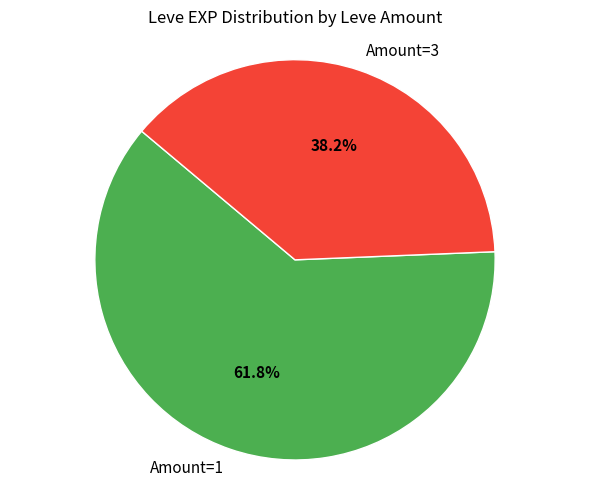

Which slice is the smallest?

Amount=3